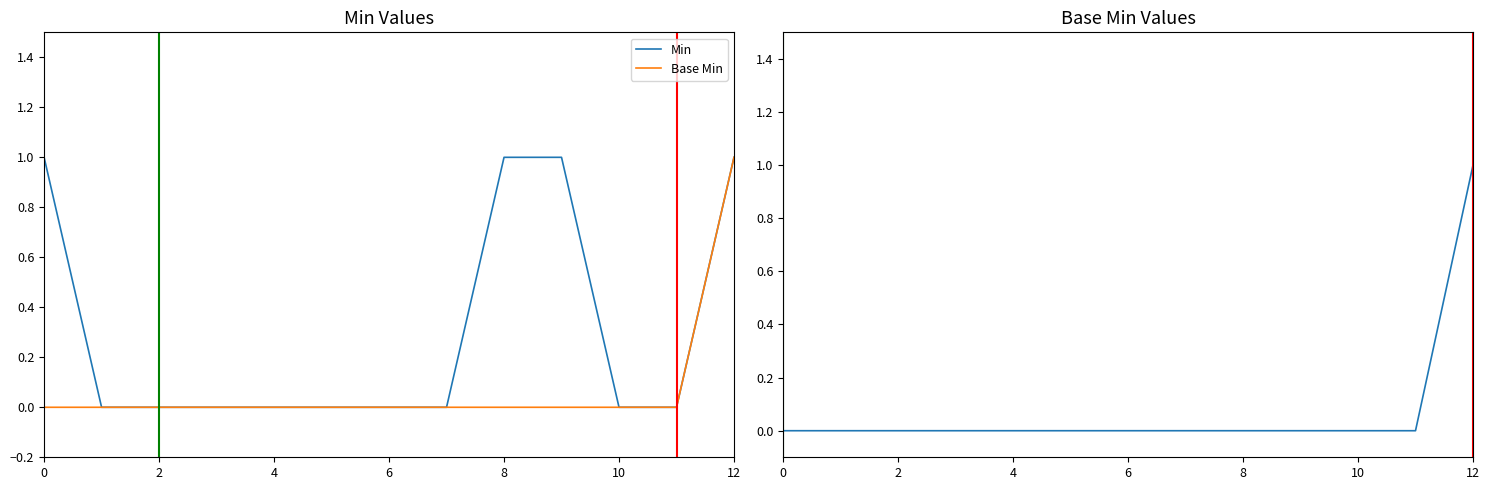

Which series changed the most between 2 and 6?

Min